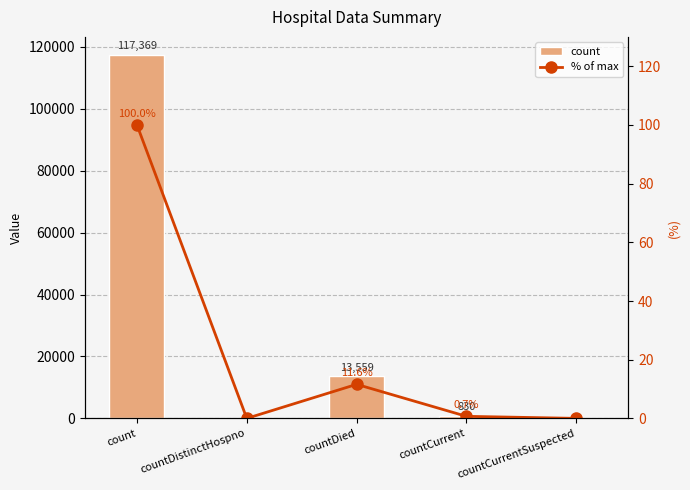

At which category does the chart reach its minimum across all series?

countDistinctHospno